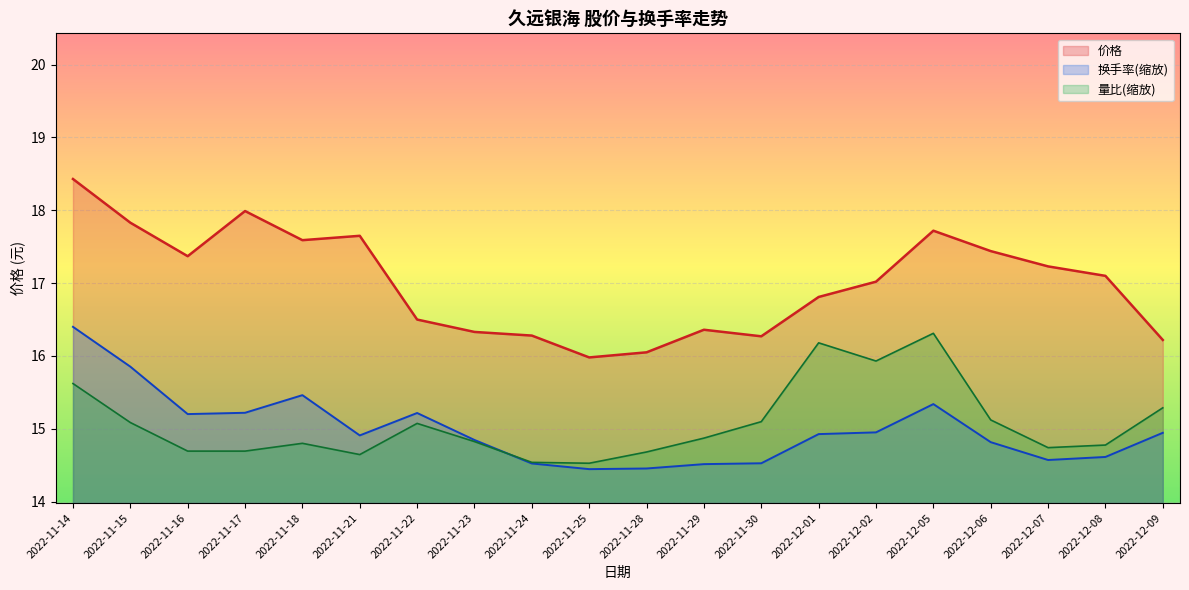

The 换手率 series shows 15.3 at 2022-12-05. True or false?

True